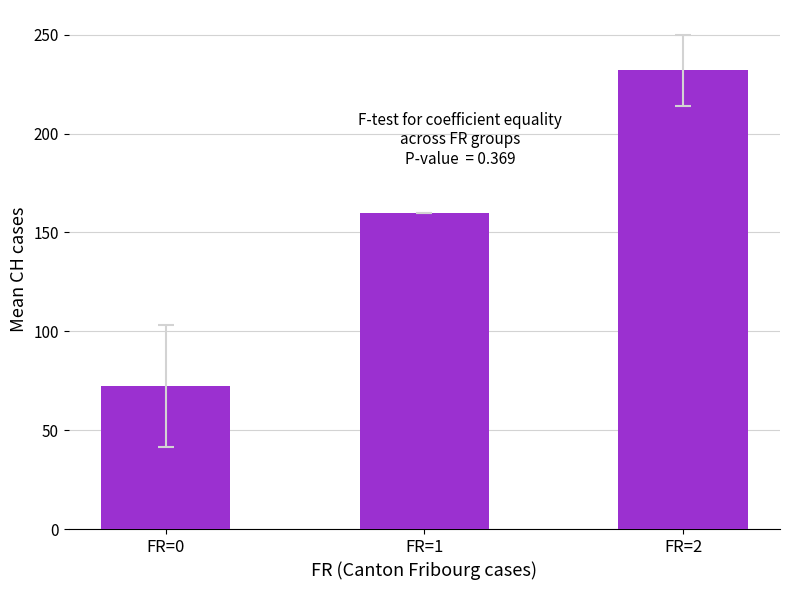

What is the difference between the maximum and minimum values?

159.7